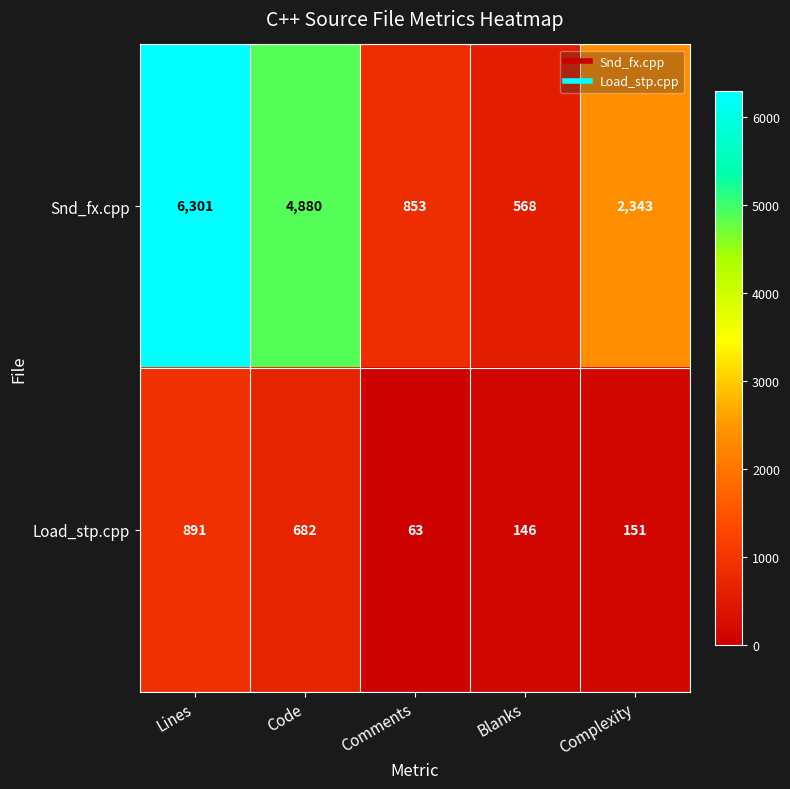

What is the difference between the second highest and second lowest values in the Snd_fx.cpp series?

4027